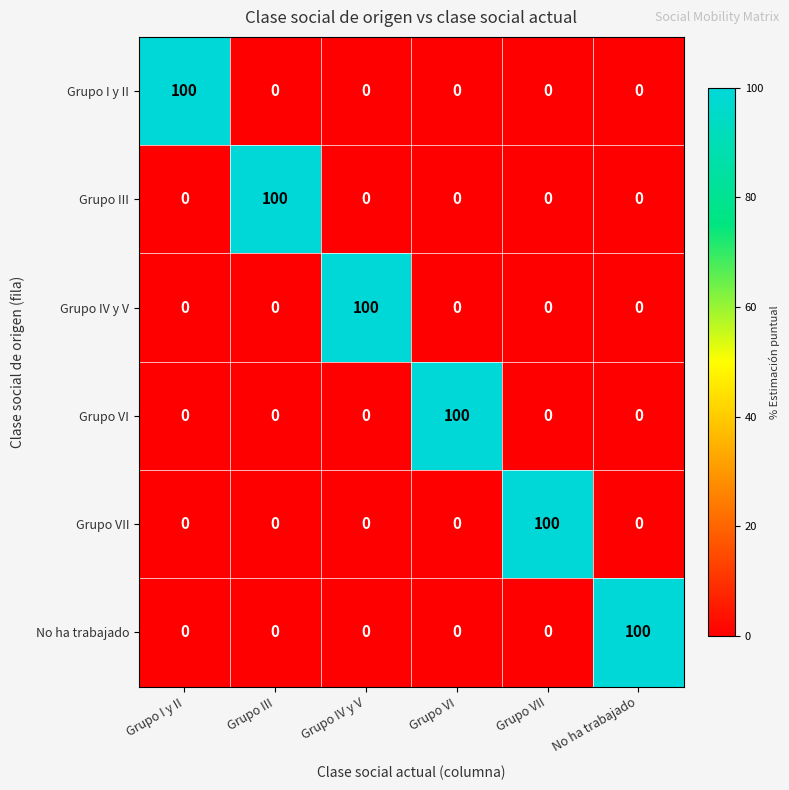

Is it true that Grupo VII equals 0 at Grupo I y II?

True